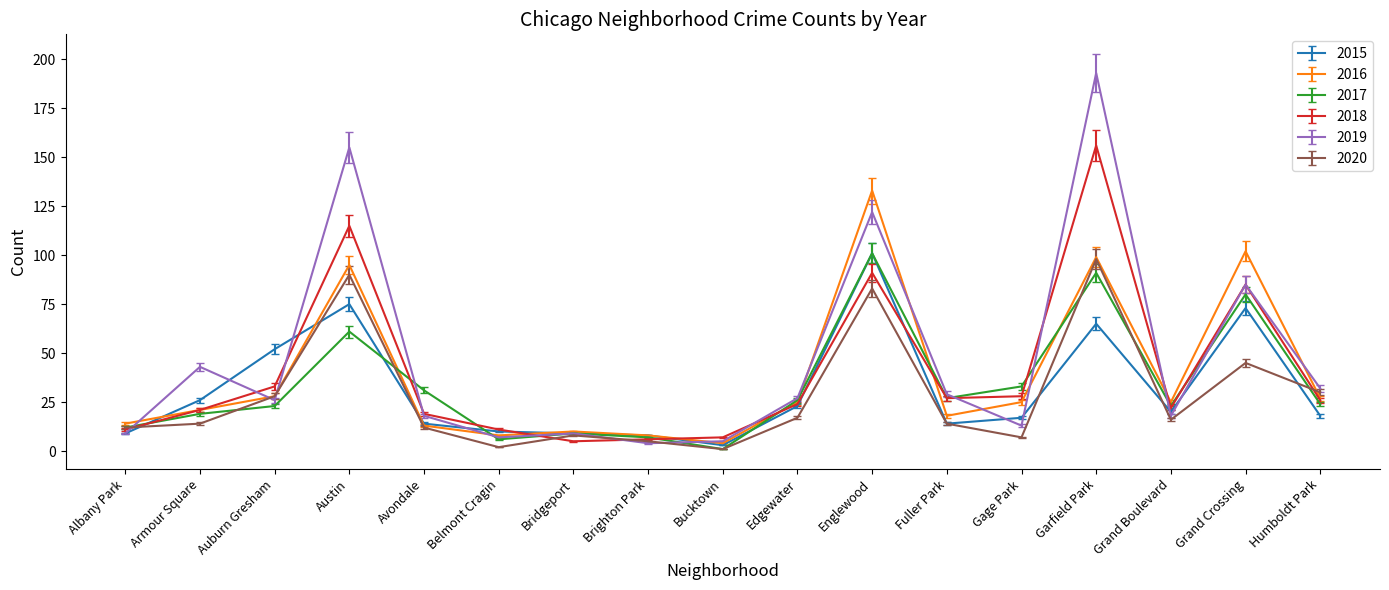

Where is the first local minimum for 2016?

Belmont Cragin